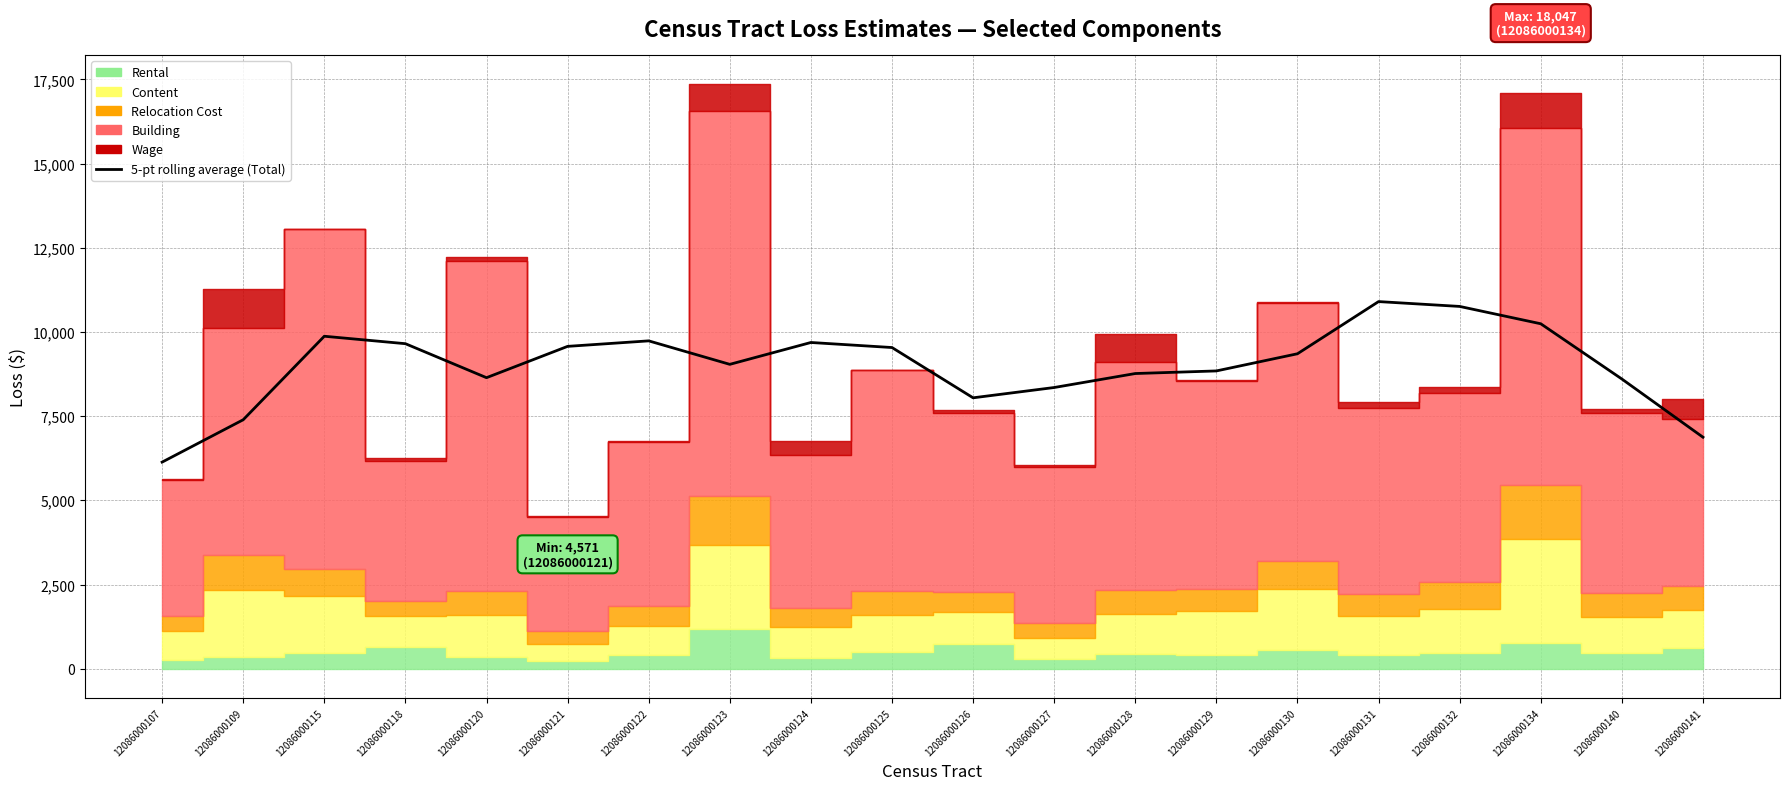

How many points are higher than both their immediate neighbors (excluding endpoints)?

4